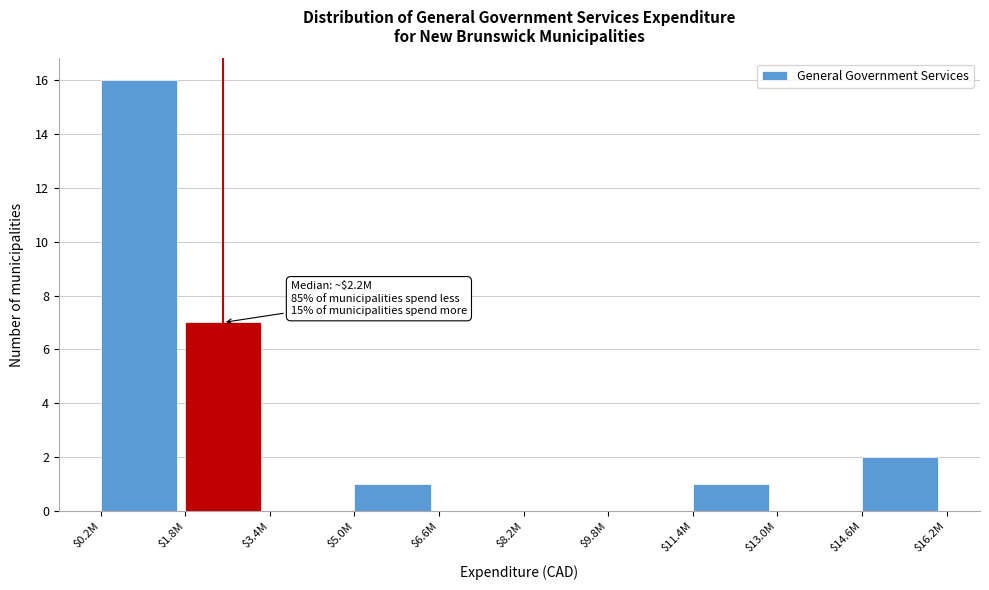

Which label corresponds to the largest value in the chart?

$0.2M